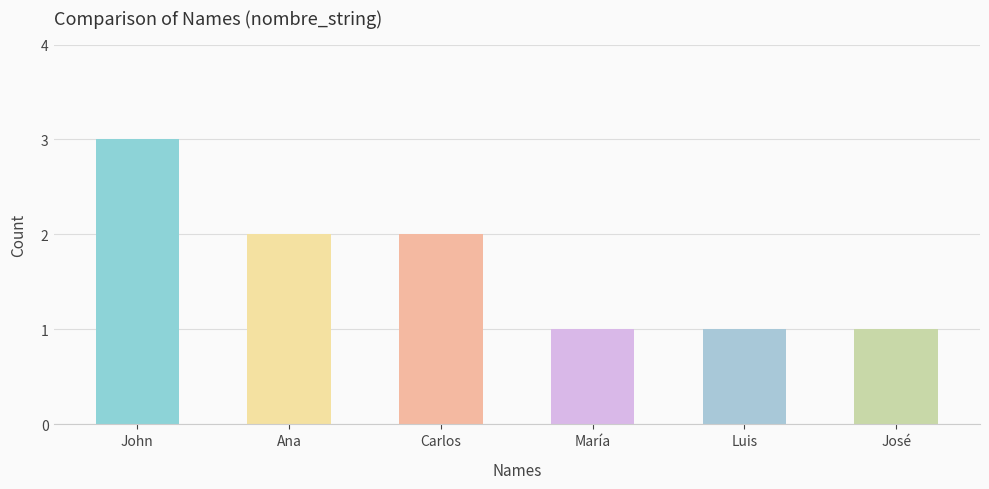

Between Carlos and Luis, which is larger?

Carlos